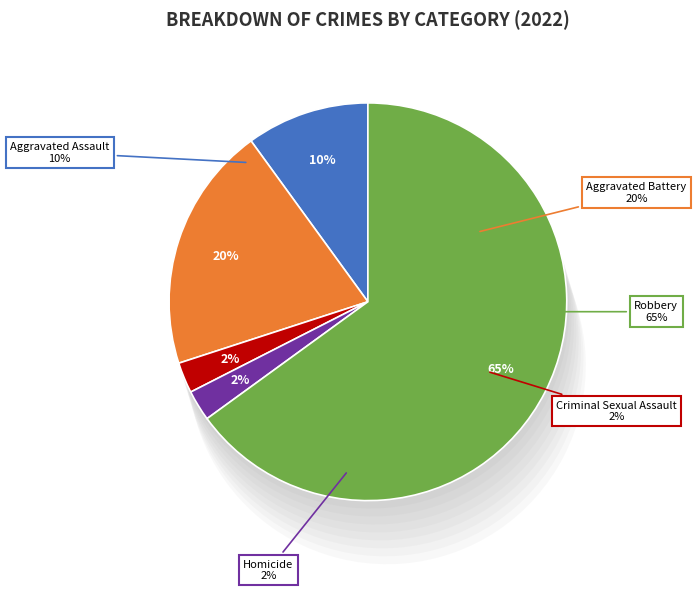

What is the majority slice?

Robbery